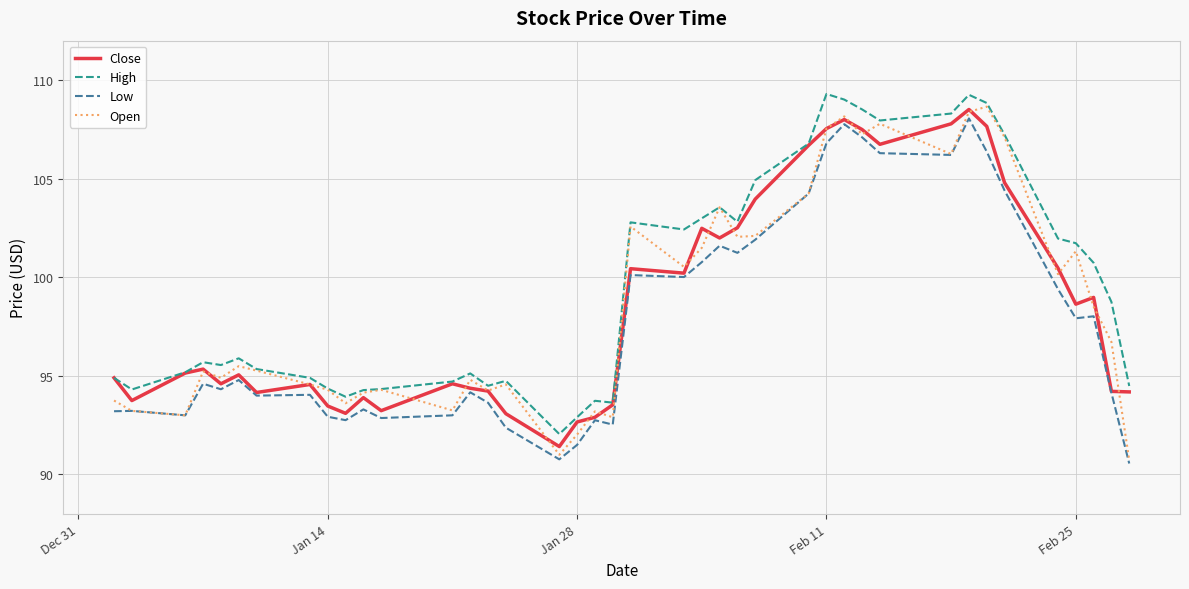

How many lines are shown in the chart?

4